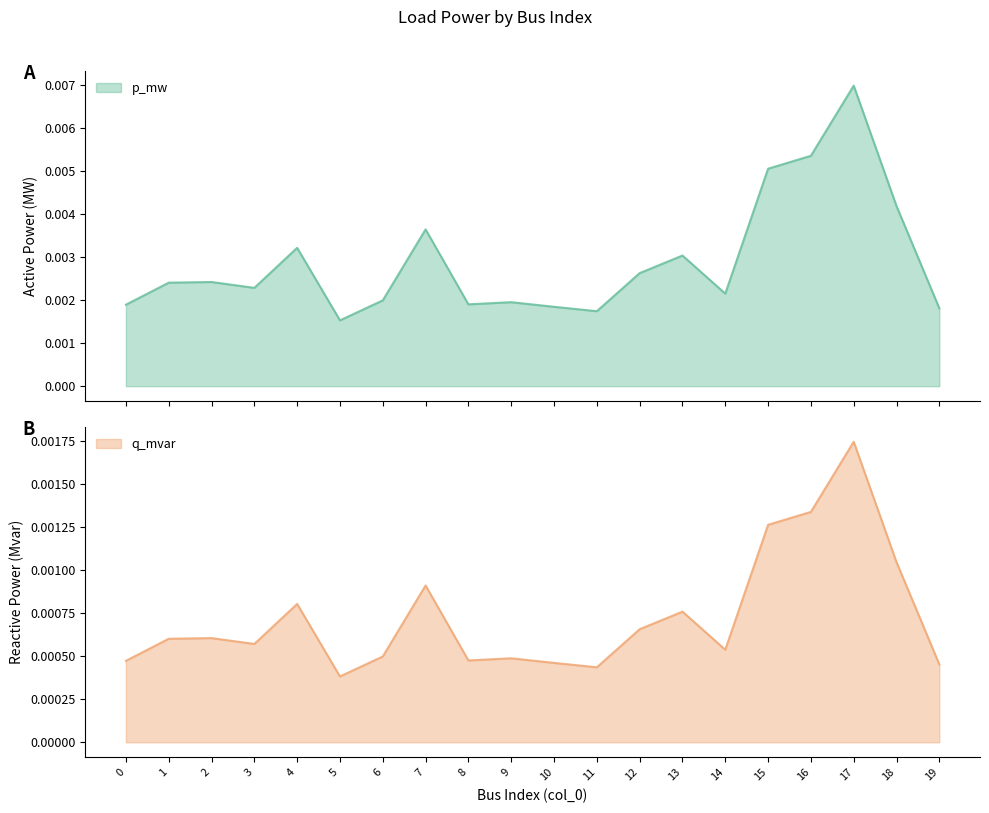

Which category has the highest value in the q_mvar series?

17